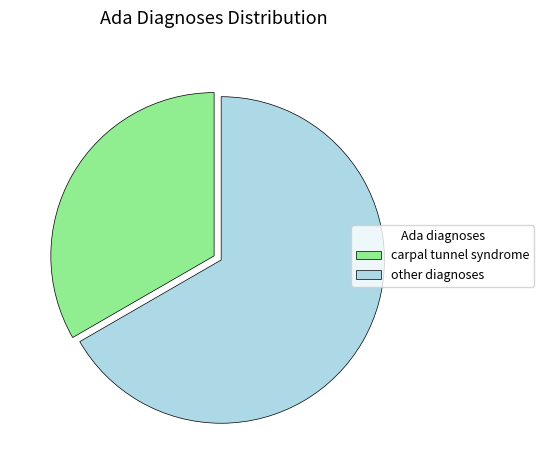

Does carpal tunnel syndrome represent more than half of the total?

No